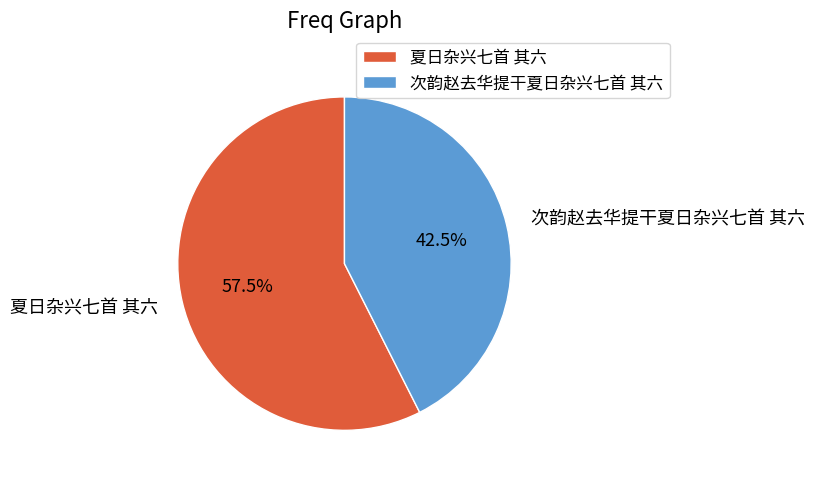

How many slices are in this pie chart?

2